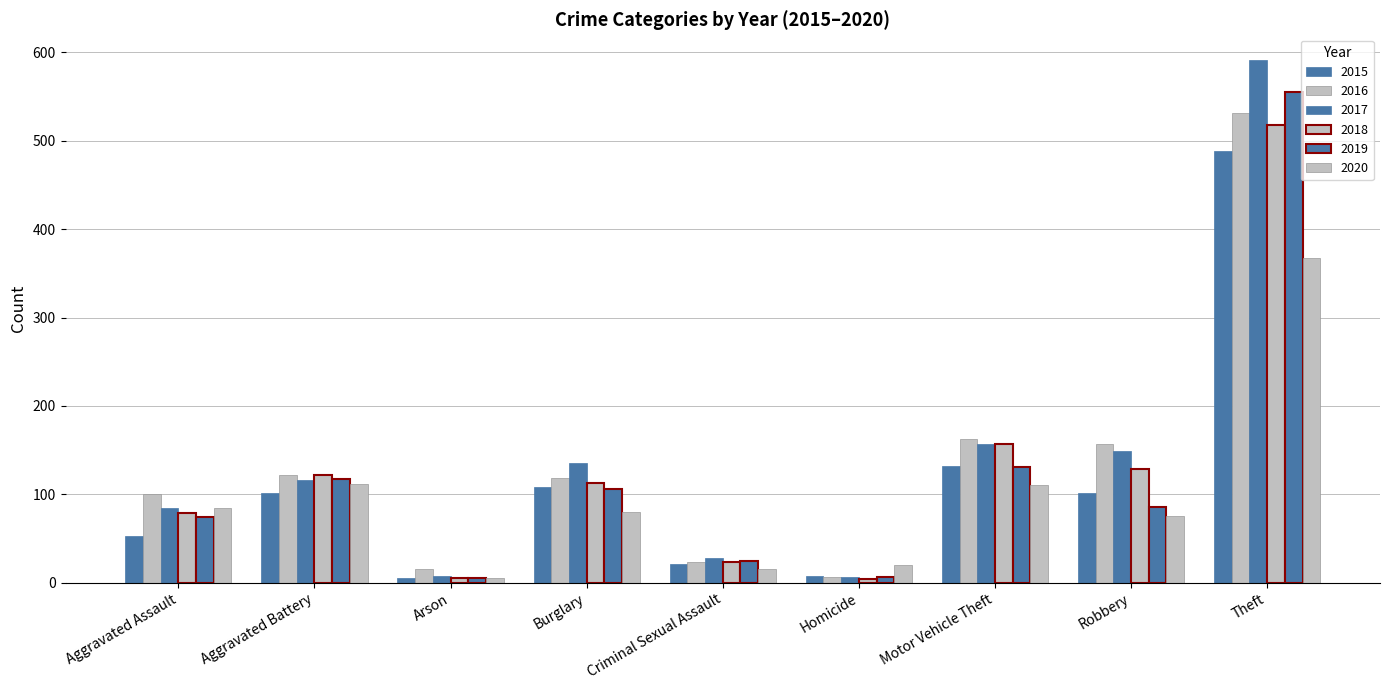

How many bars are there in total?

54